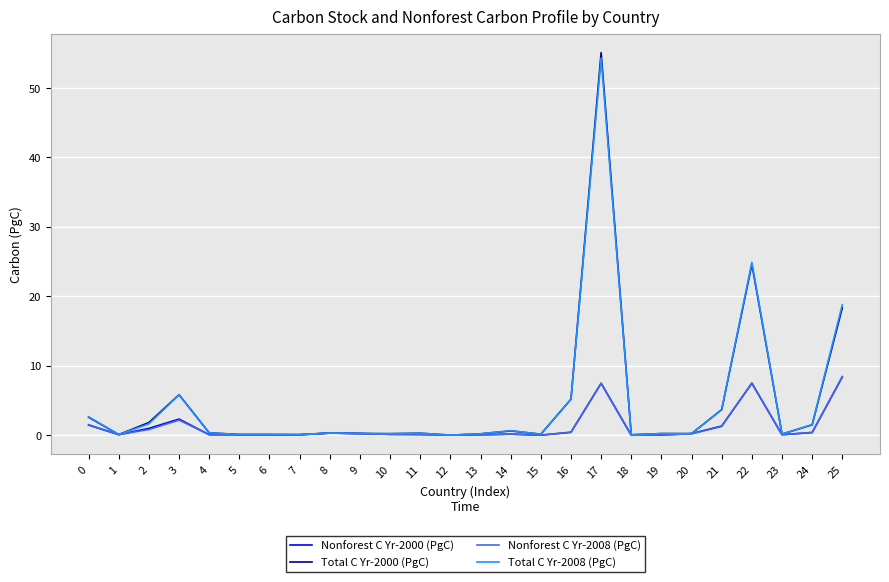

What are all the series names shown in the legend?

Nonforest C Yr-2000 (PgC), Total C Yr-2000 (PgC), Nonforest C Yr-2008 (PgC), Total C Yr-2008 (PgC)